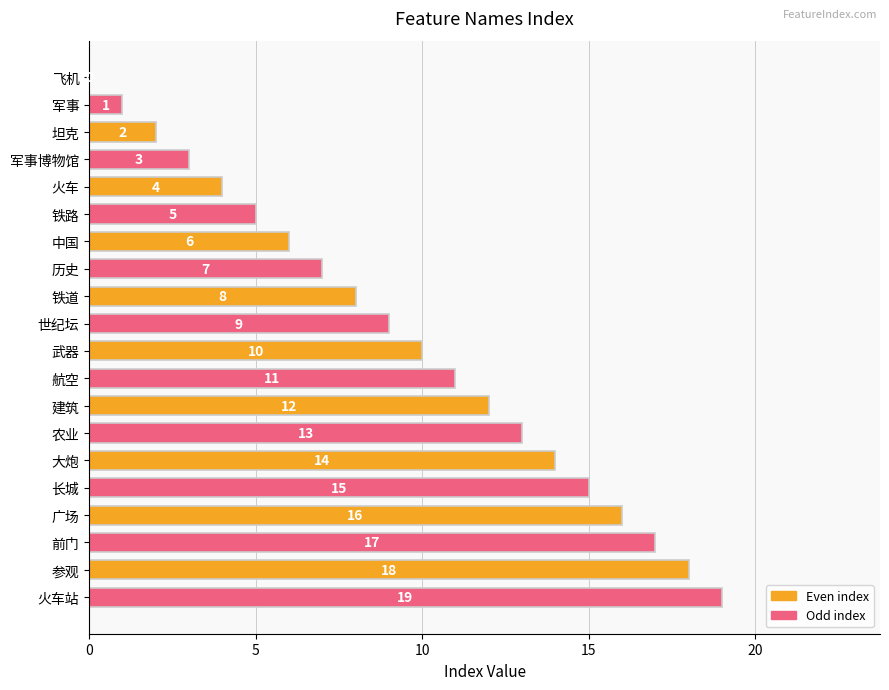

What is the sum of the values at 军事 and 武器?

11